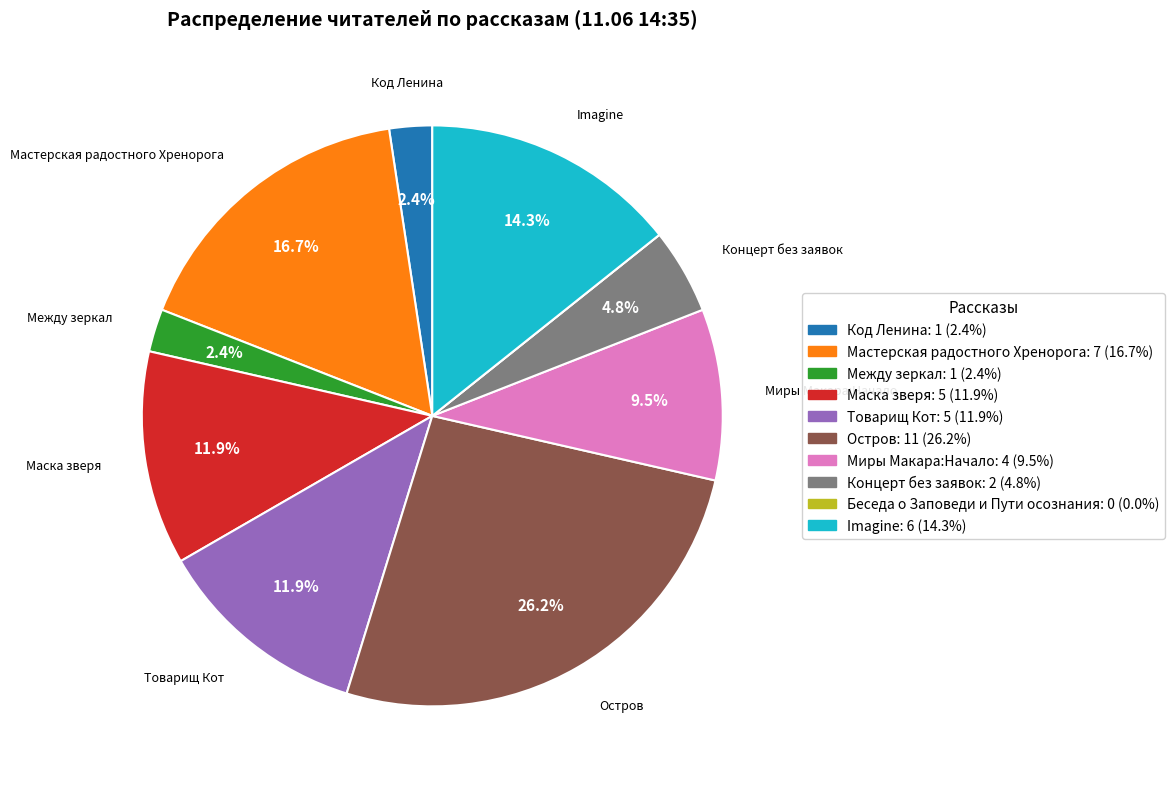

Is there any slice that represents more than half of the pie?

No